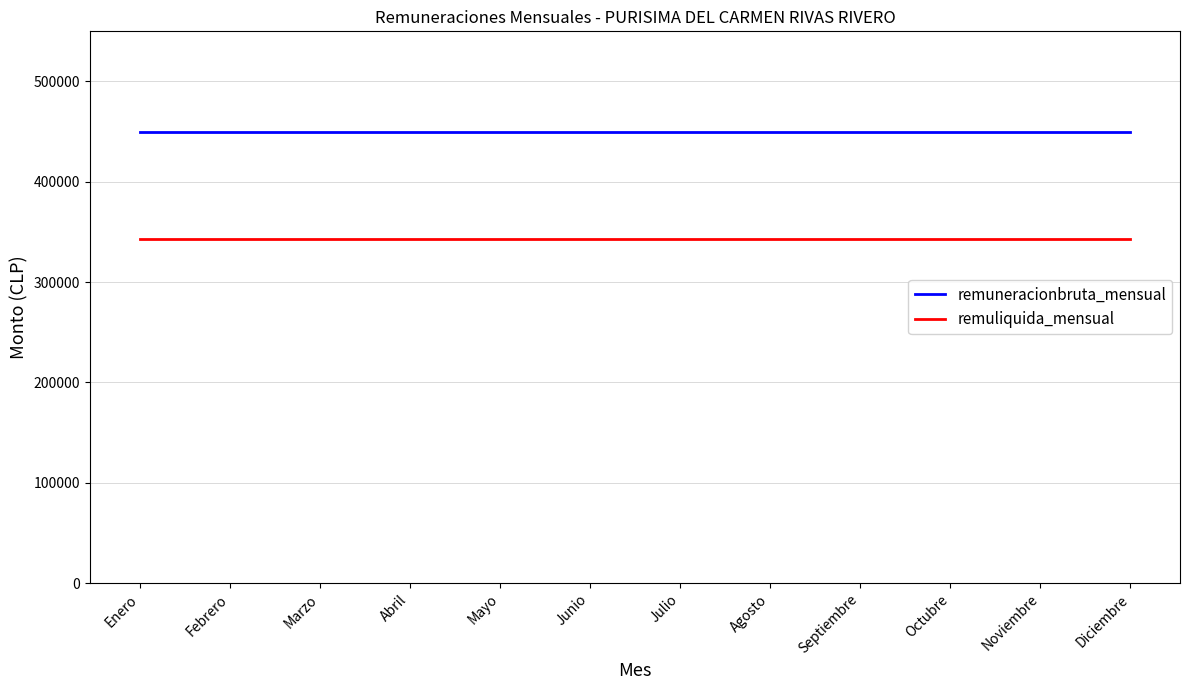

What are all the series names shown in the legend?

remuneracionbruta_mensual, remuliquida_mensual